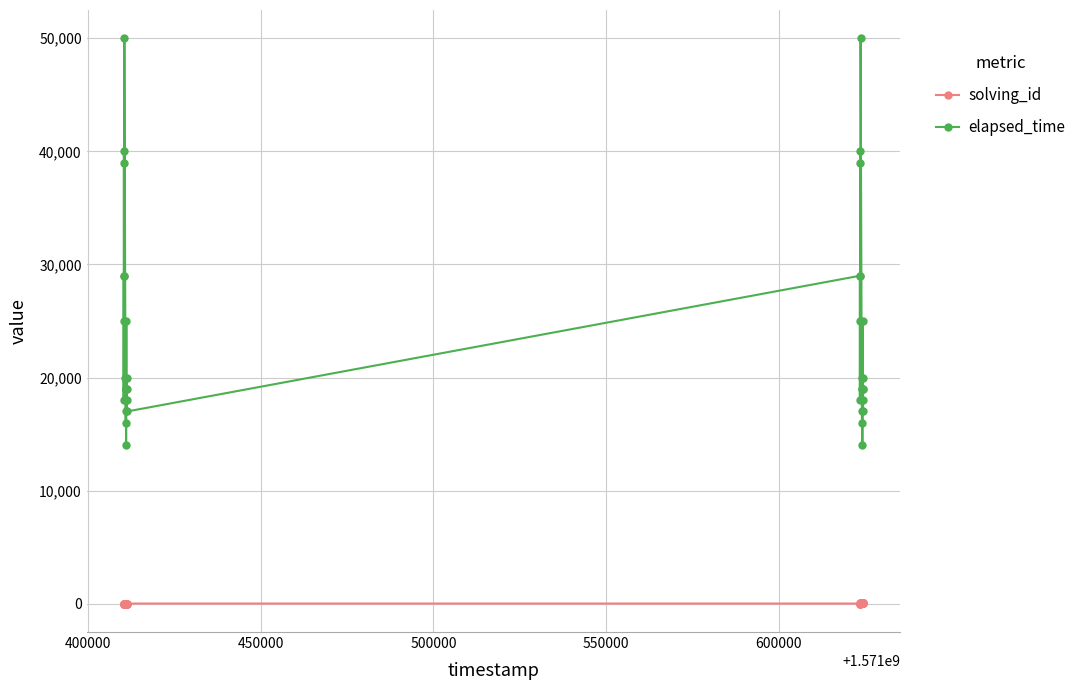

What are all the series names shown in the legend?

solving_id, elapsed_time